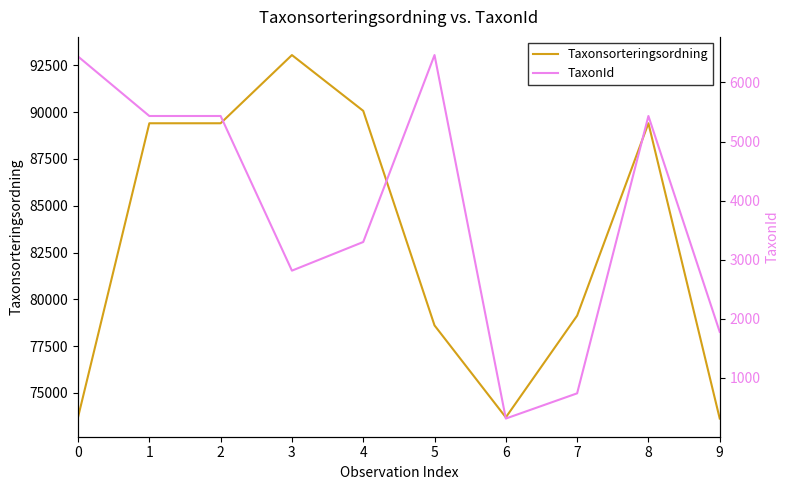

What are all the series names shown in the legend?

Taxonsorteringsordning, TaxonId